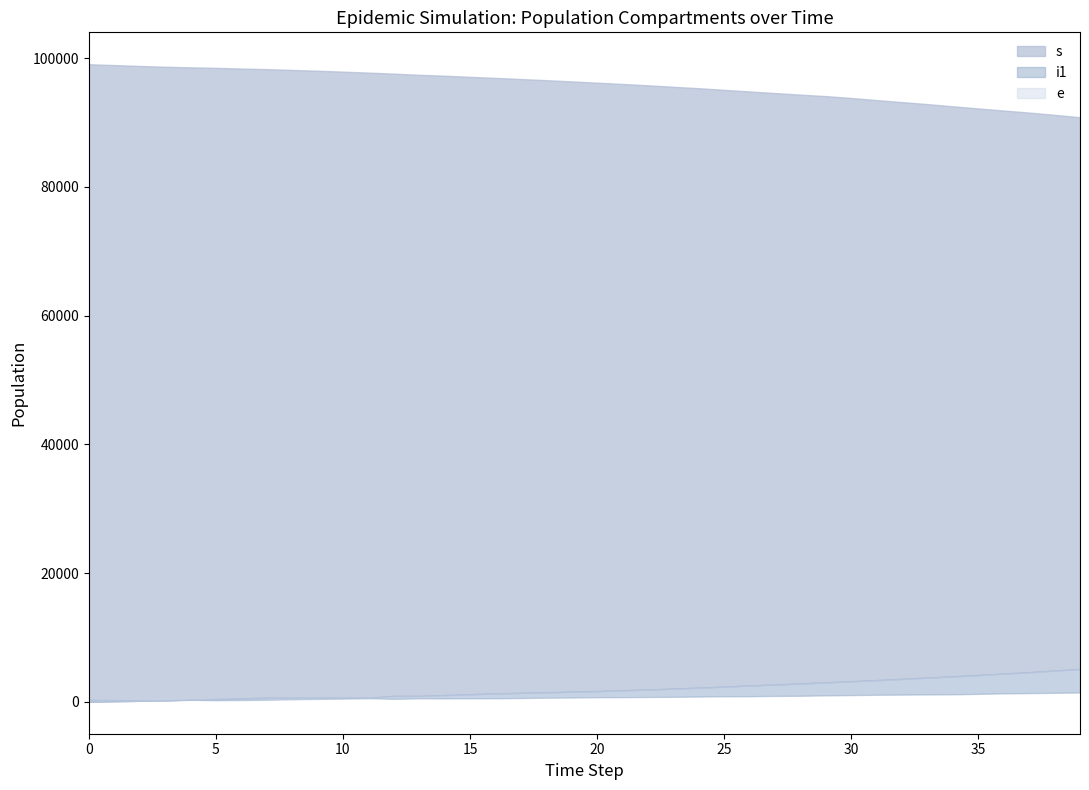

True or false: s has a value of 91208 at 38.

True